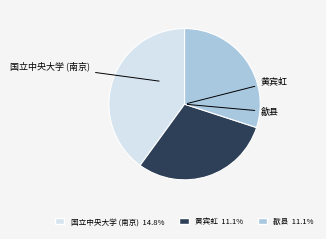

Is there a majority slice in this chart?

No